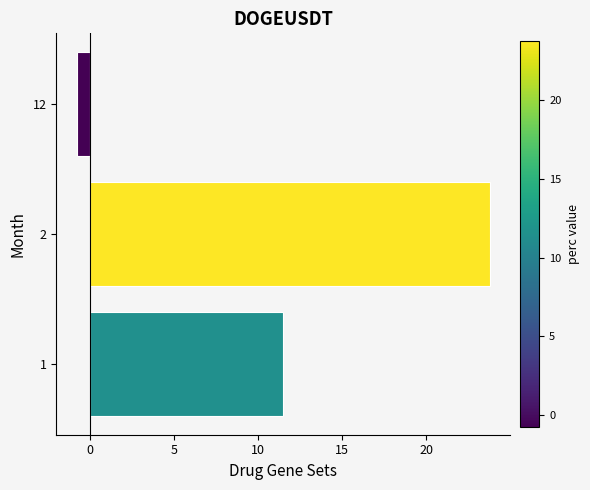

At which label is the value closest to 11?

1